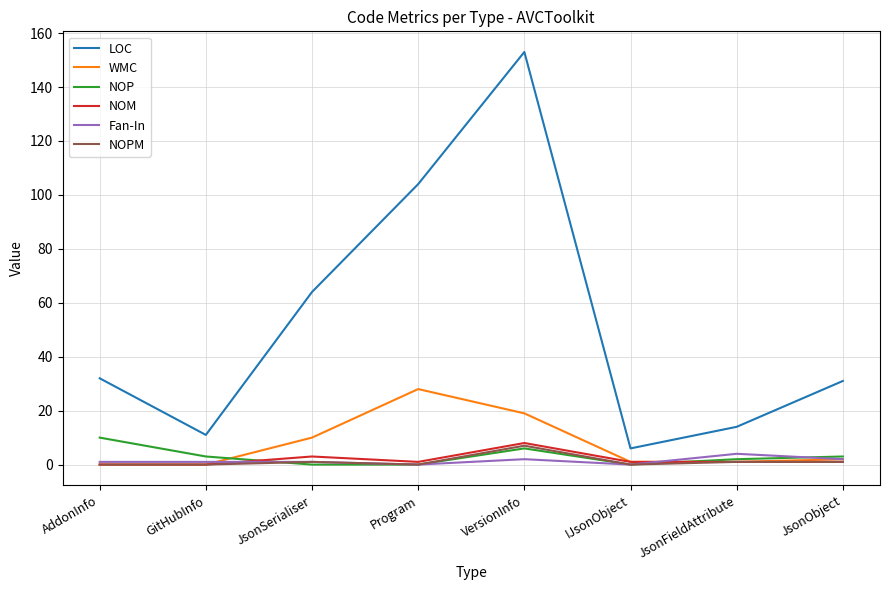

What is the highest value of the NOM series?

8